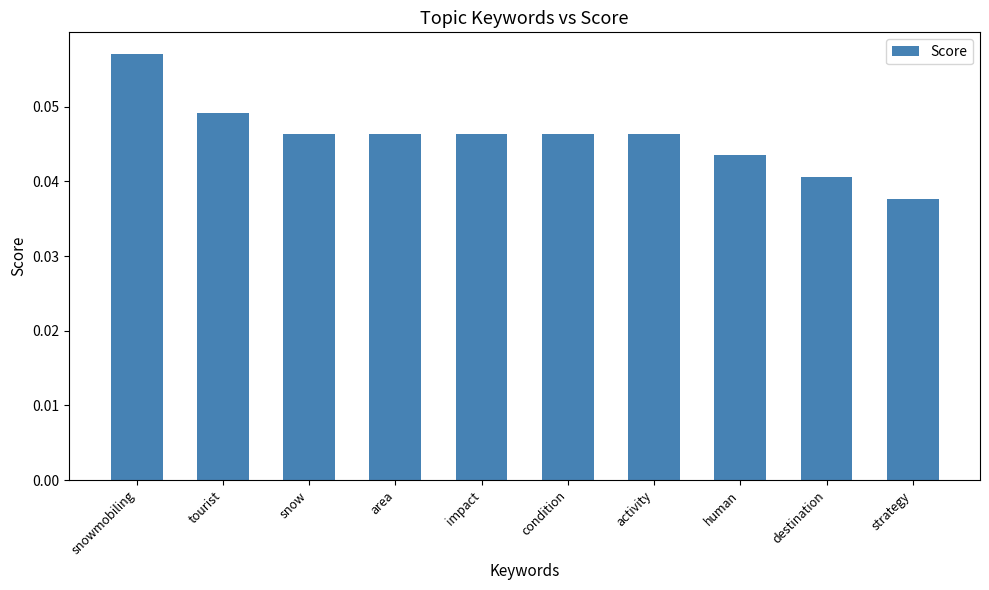

Which label corresponds to the smallest value in the chart?

strategy